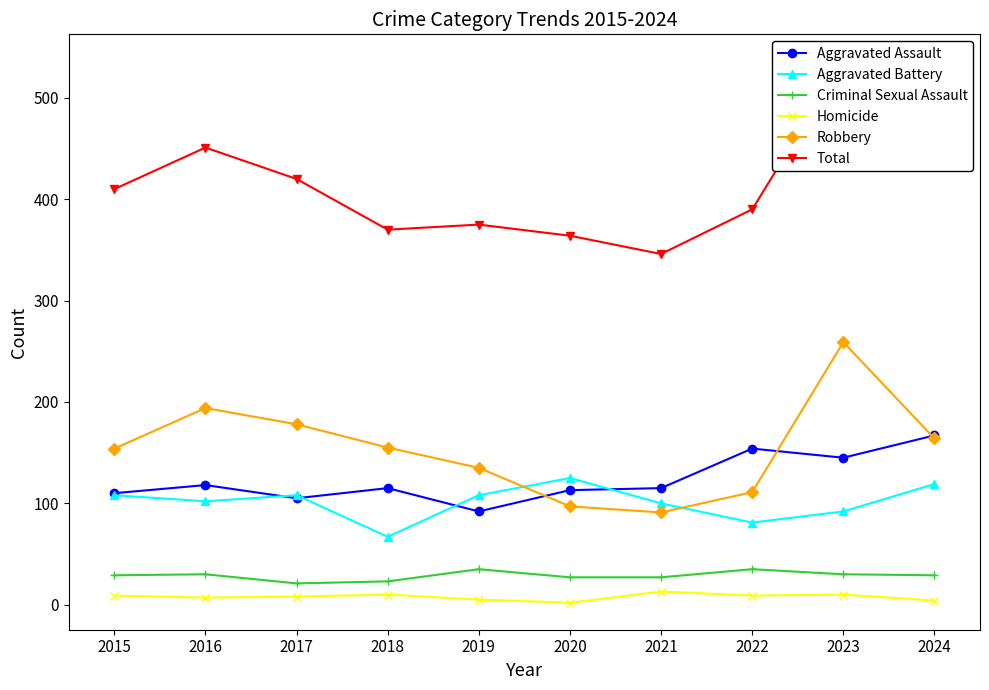

What is the minimum value for Robbery?

91